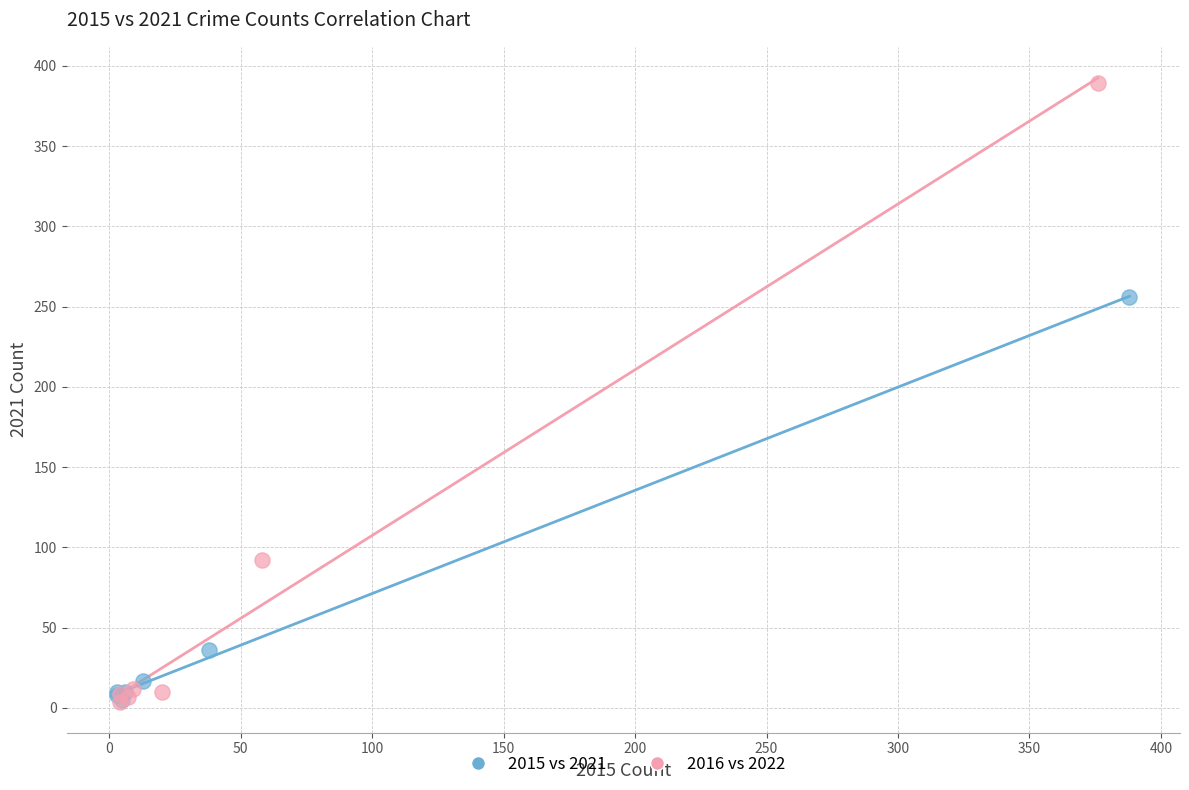

Which series contains the highest Y value?

2016 vs 2022